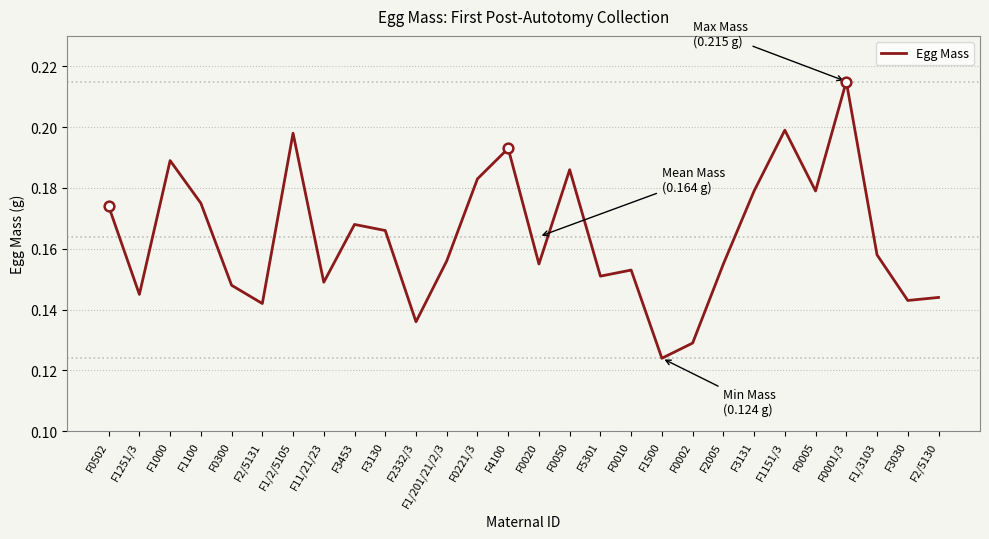

What position from the left is F3131?

22